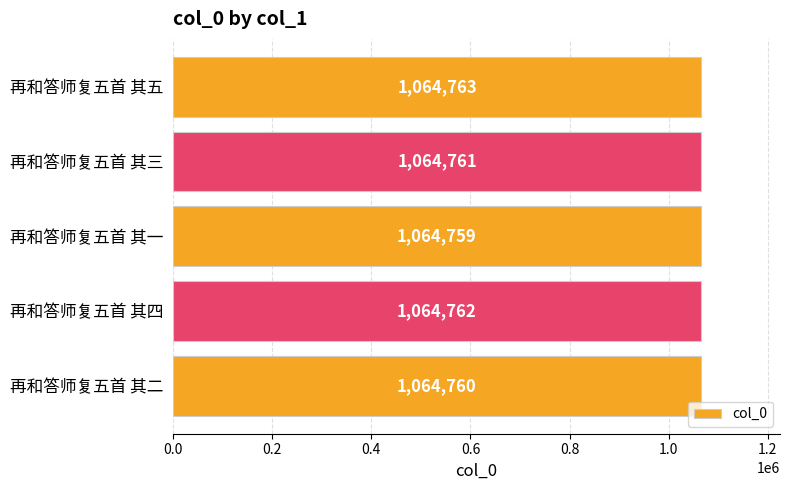

What is the difference between the maximum and minimum values?

4